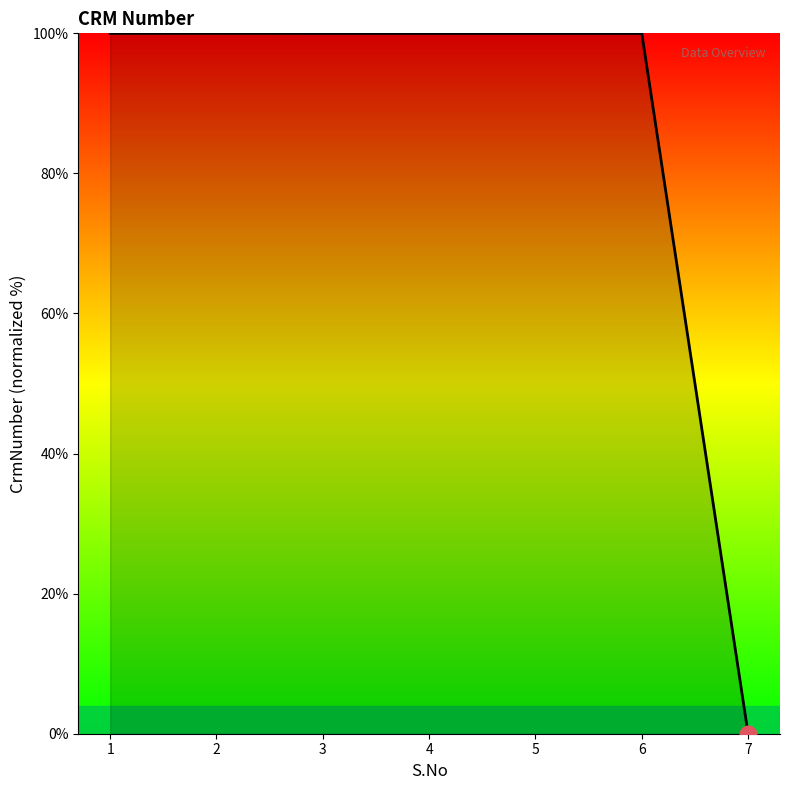

What is the approximate value at 4?

100.0